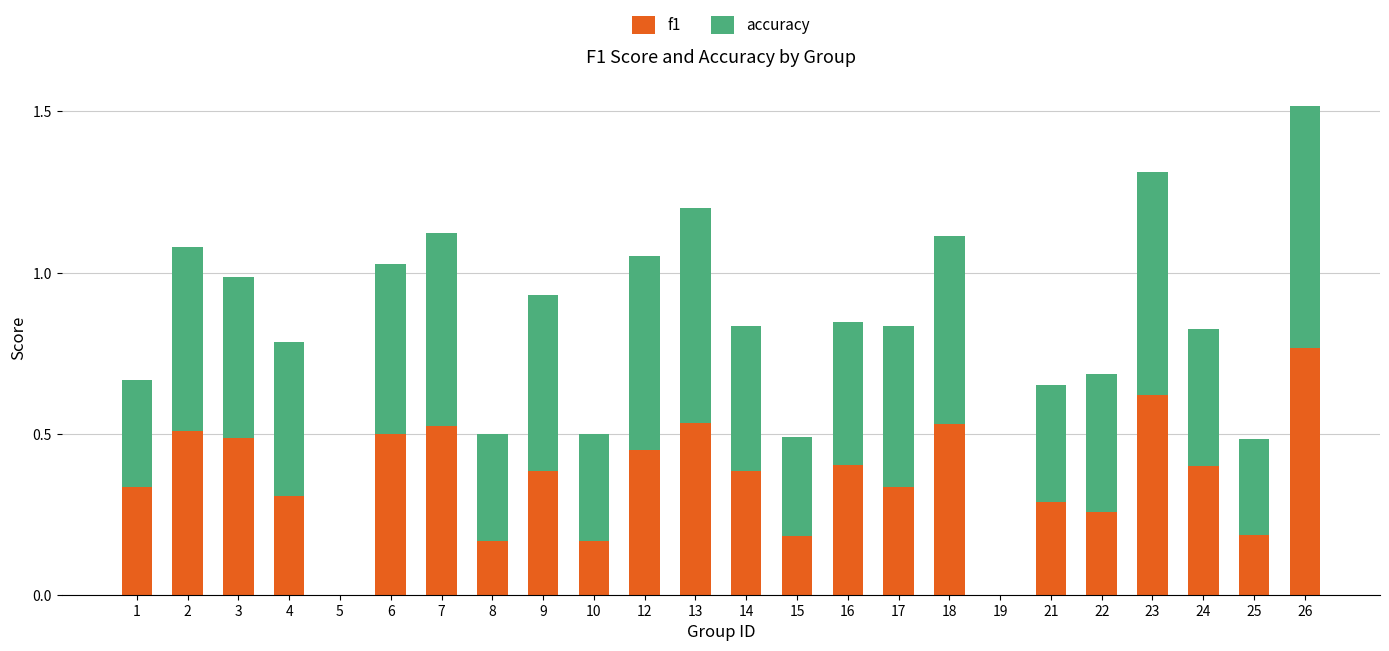

At which category is the sum across all series the highest?

26